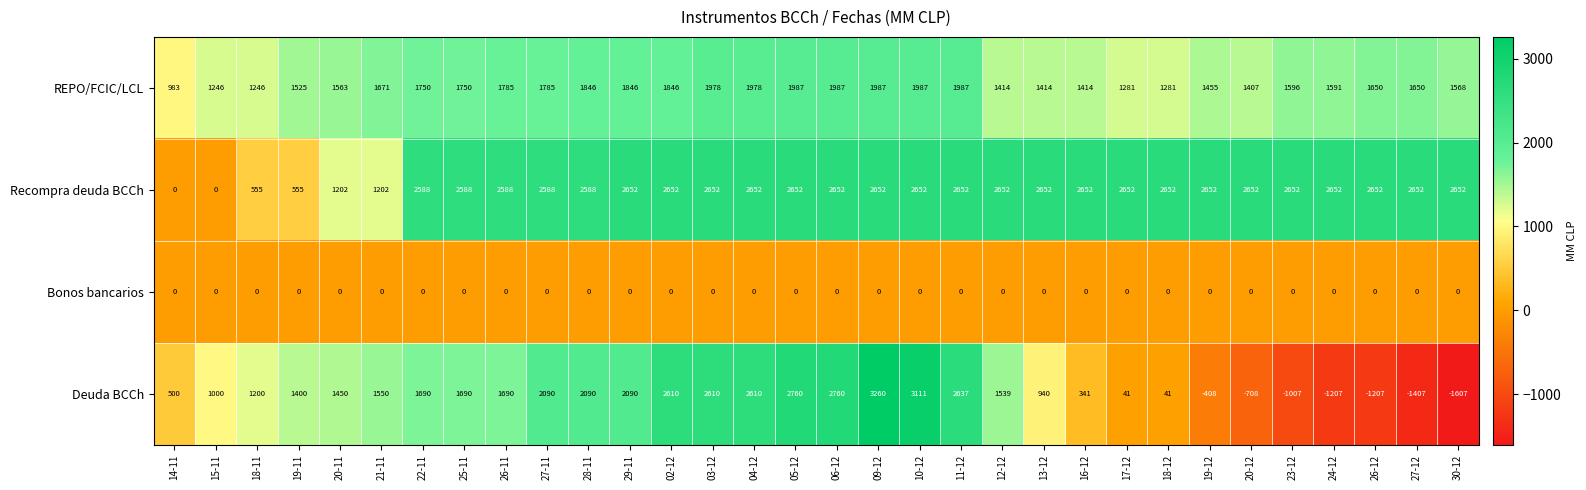

True or false: Recompra deuda BCCh has a value of 4318 at 18-12.

False